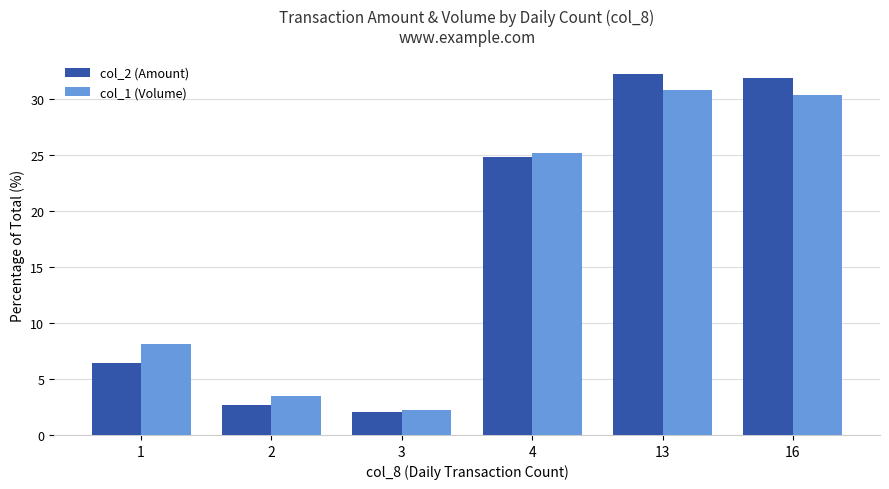

The col_2 (Amount) series shows 31.8 at 16. True or false?

True